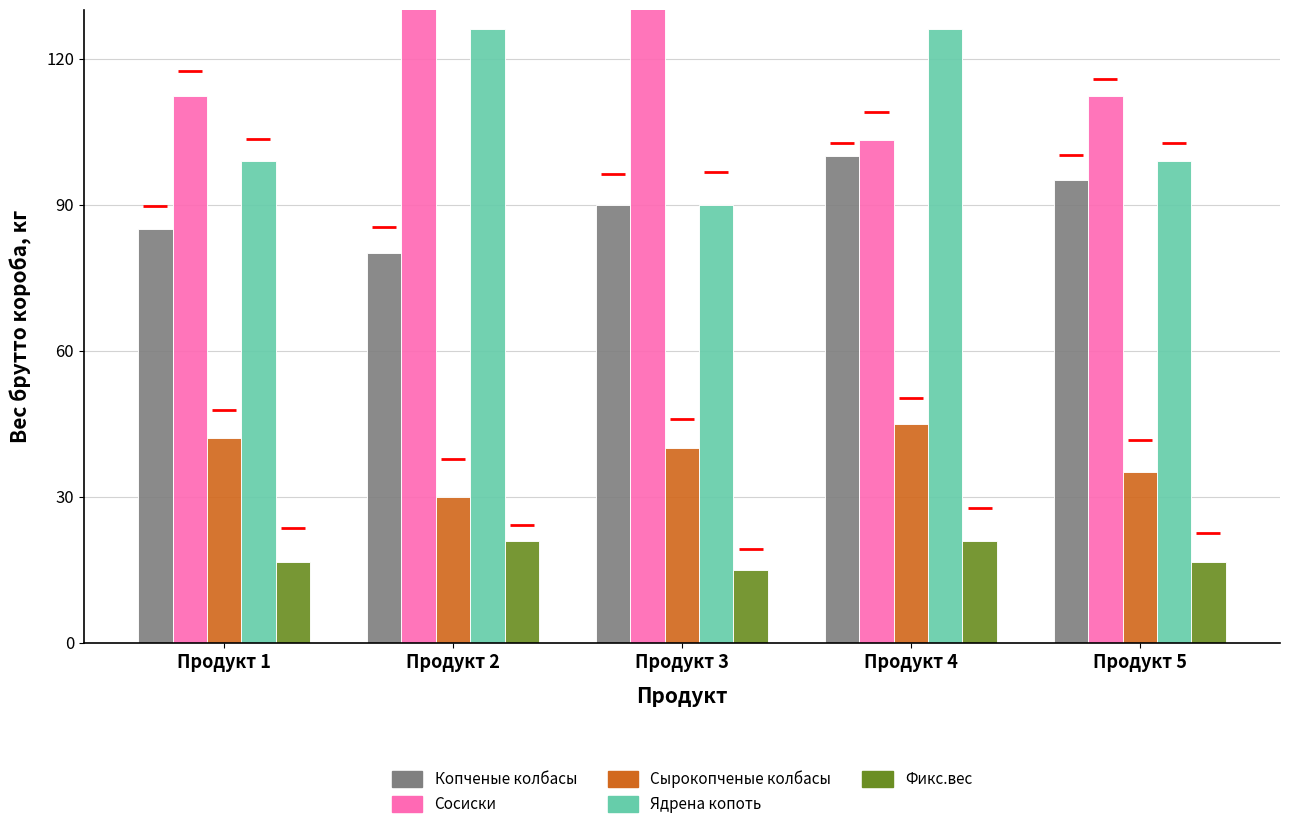

What is the average value of the Сосиски series?

125.4